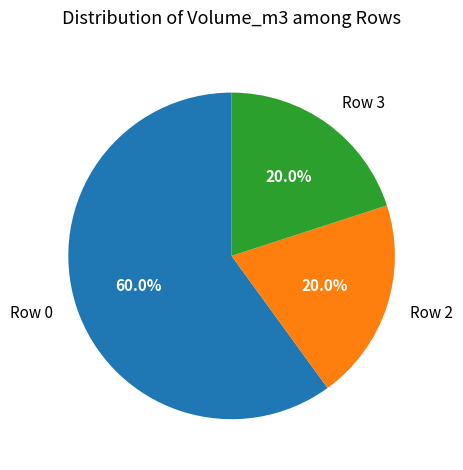

What is the largest slice in the pie chart?

Row 0